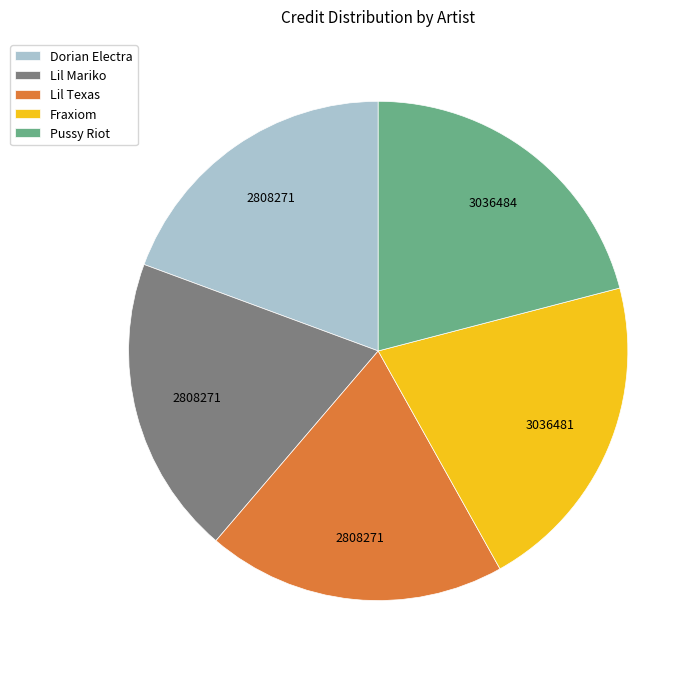

How many segments does this pie chart have?

5